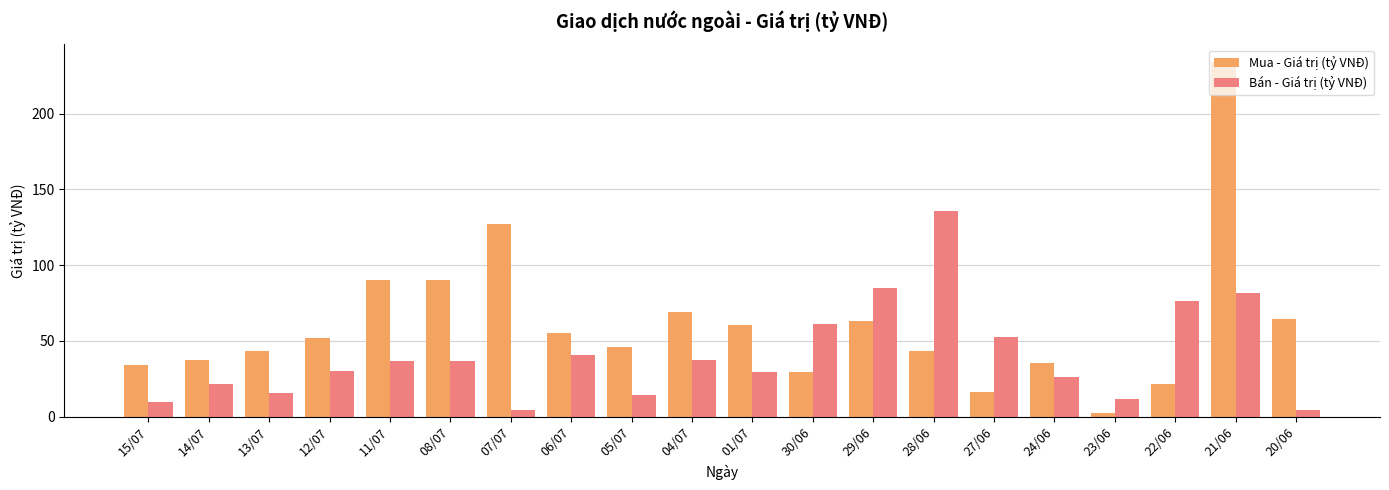

At which category is the sum across all series the highest?

21/06